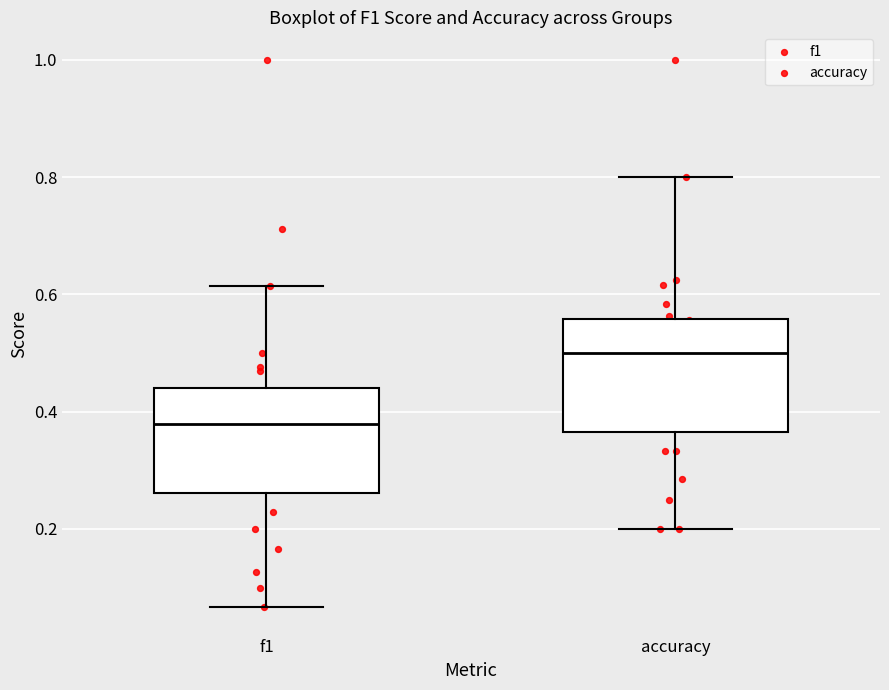

Which box's median line is the highest?

accuracy